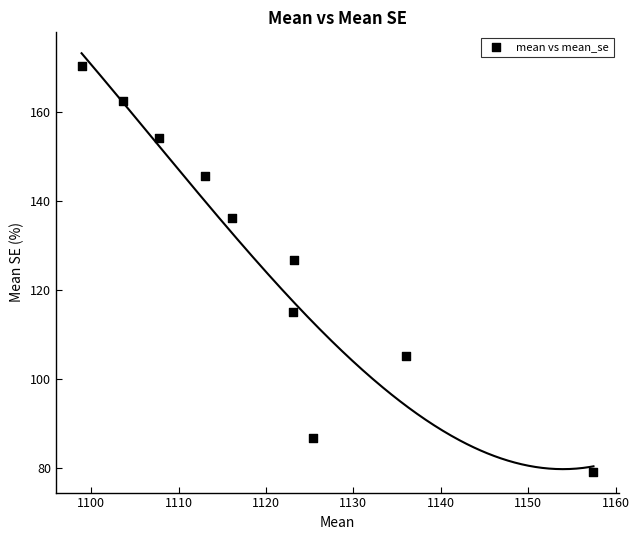

What is the average X value?

1120.5